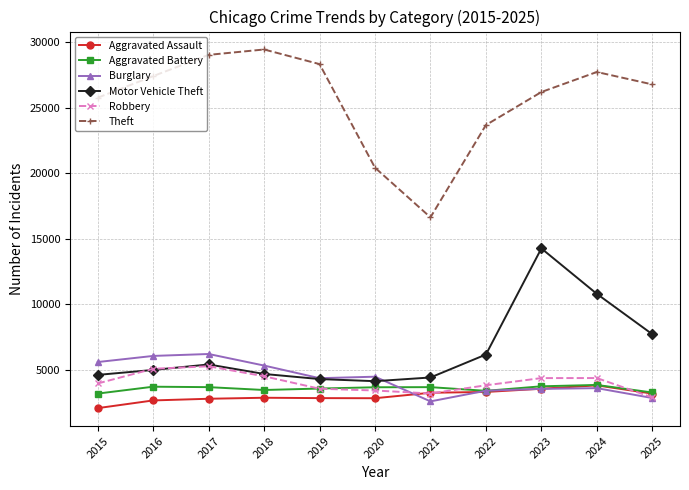

What is the total value across all series at 2020?

38829